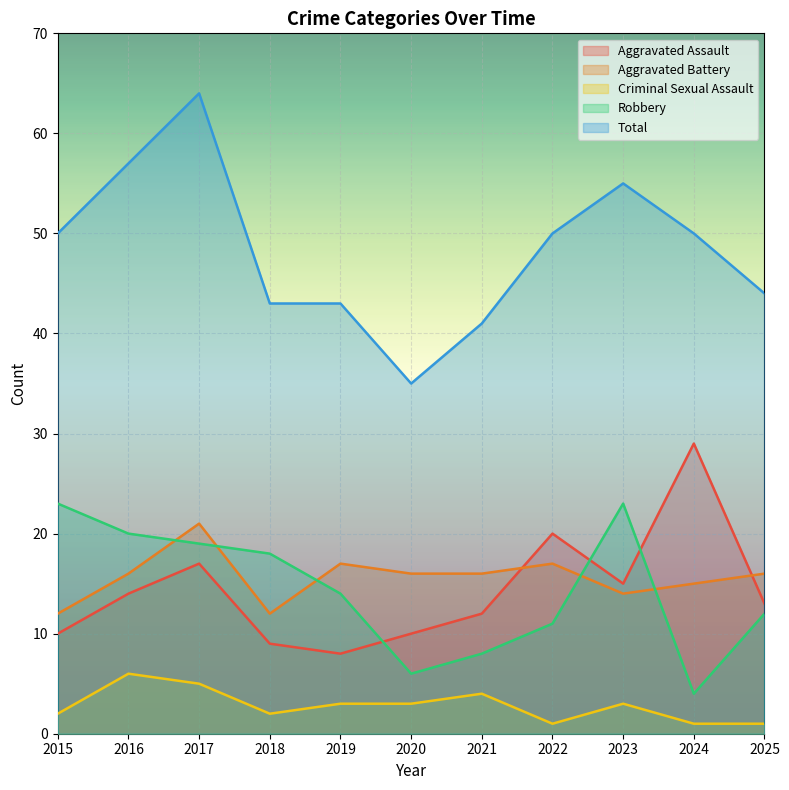

How many values in the Aggravated Battery series are below 16?

4